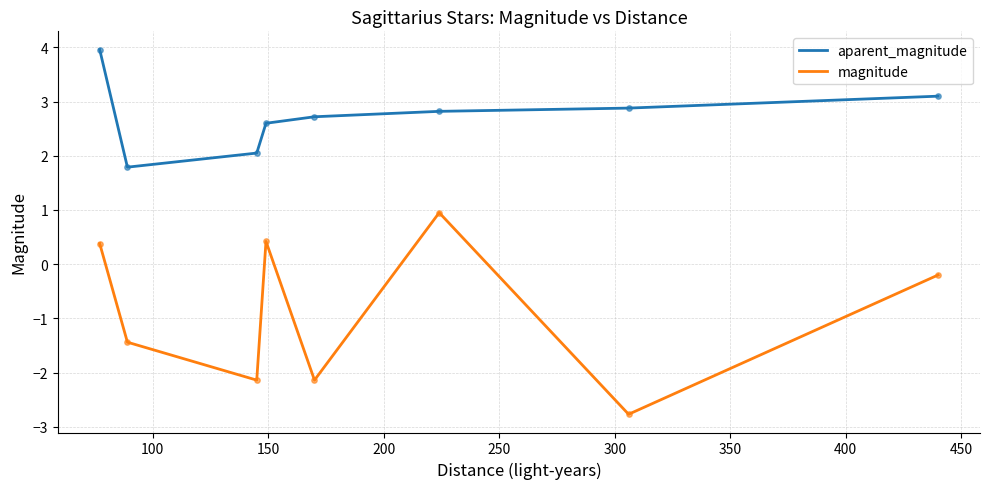

Which series has the widest spread of values?

magnitude